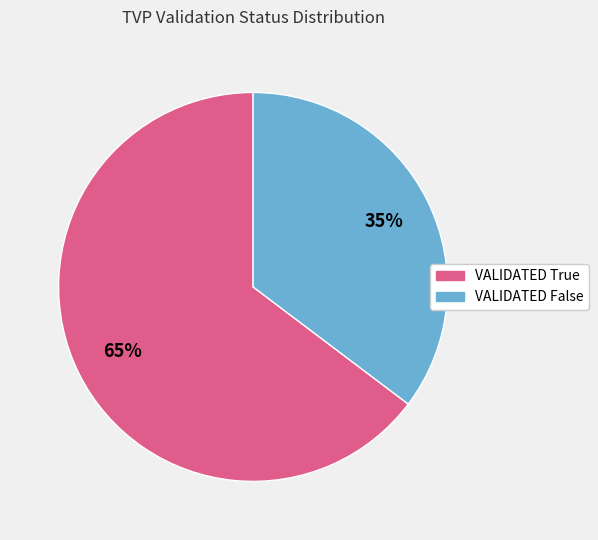

What is the largest slice in the pie chart?

VALIDATED True